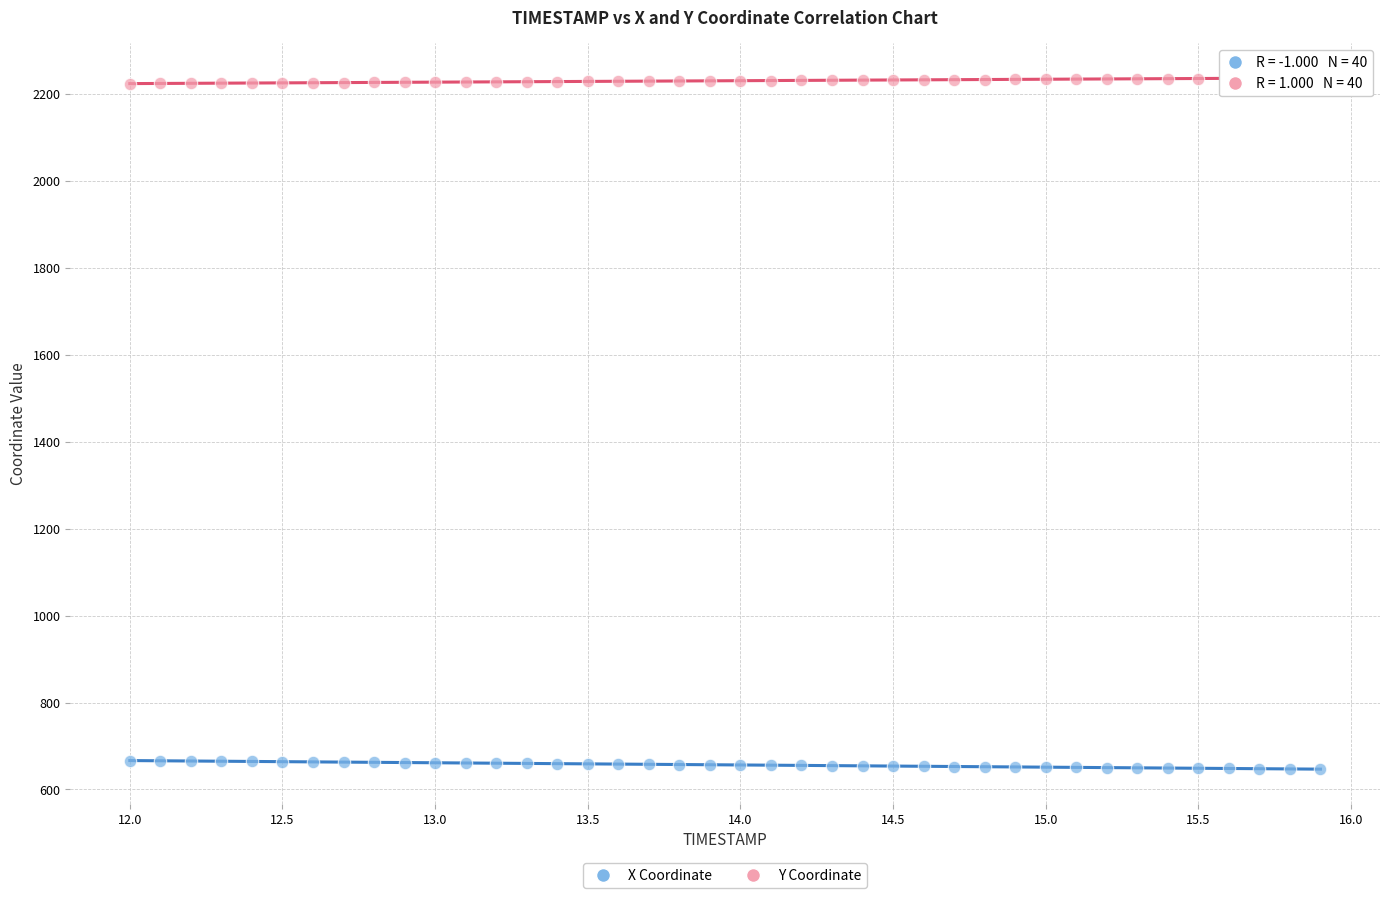

What are all the series names shown in the legend?

X Coordinate, Y Coordinate